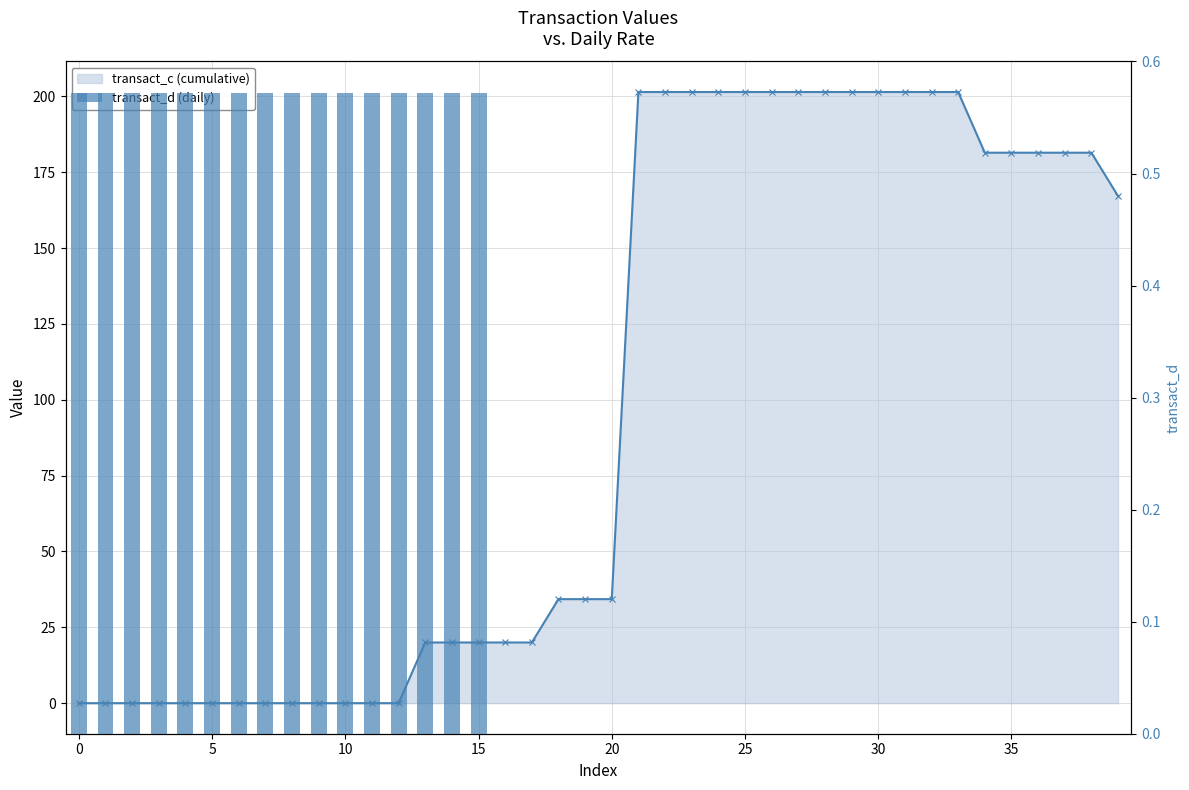

Count the transact_d values in the range 0 to 1.

40